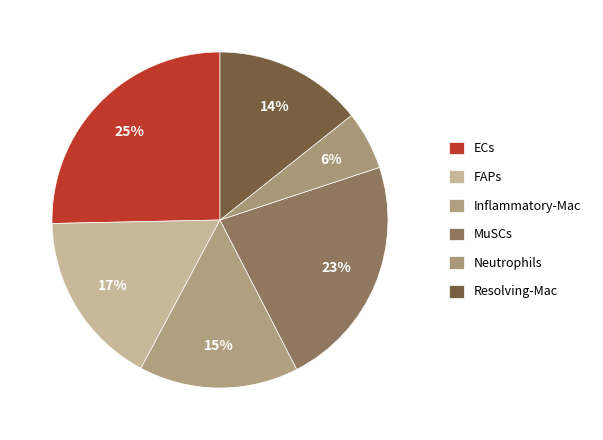

Which has a higher value, Inflammatory-Mac or FAPs?

FAPs